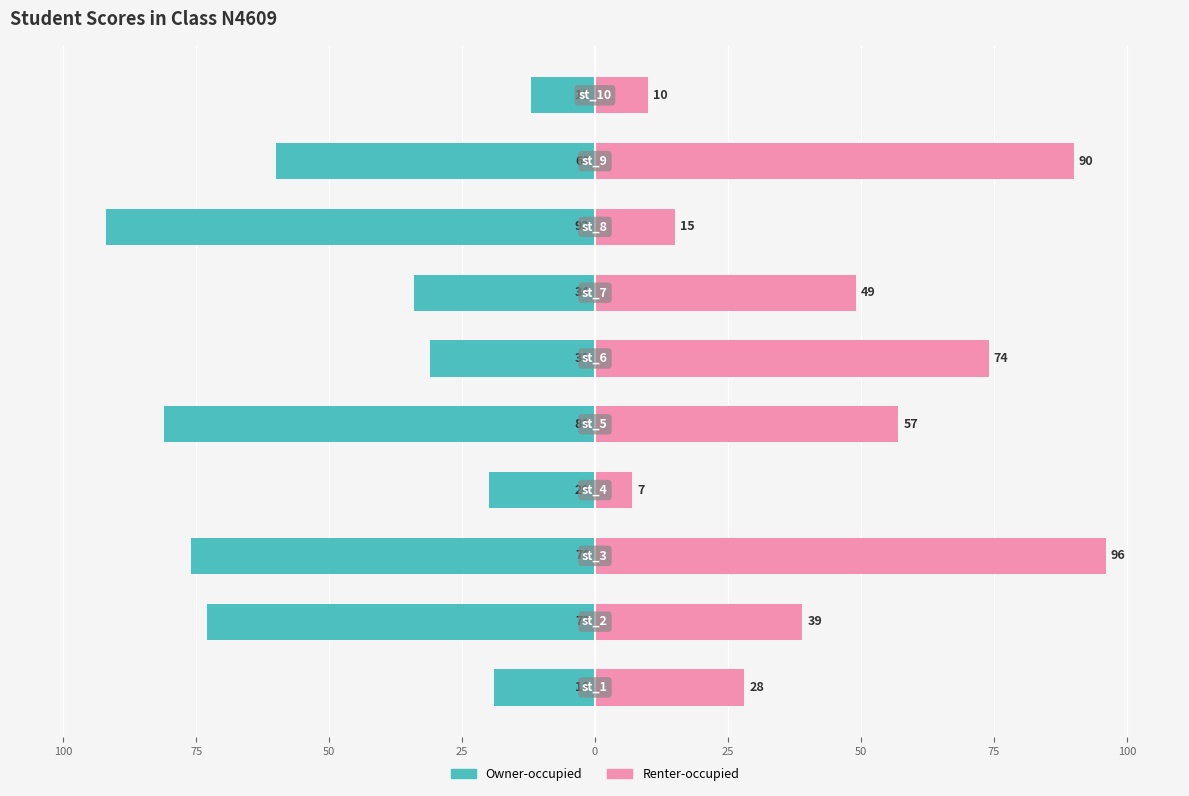

Which series has the widest spread of values?

Renter-occupied